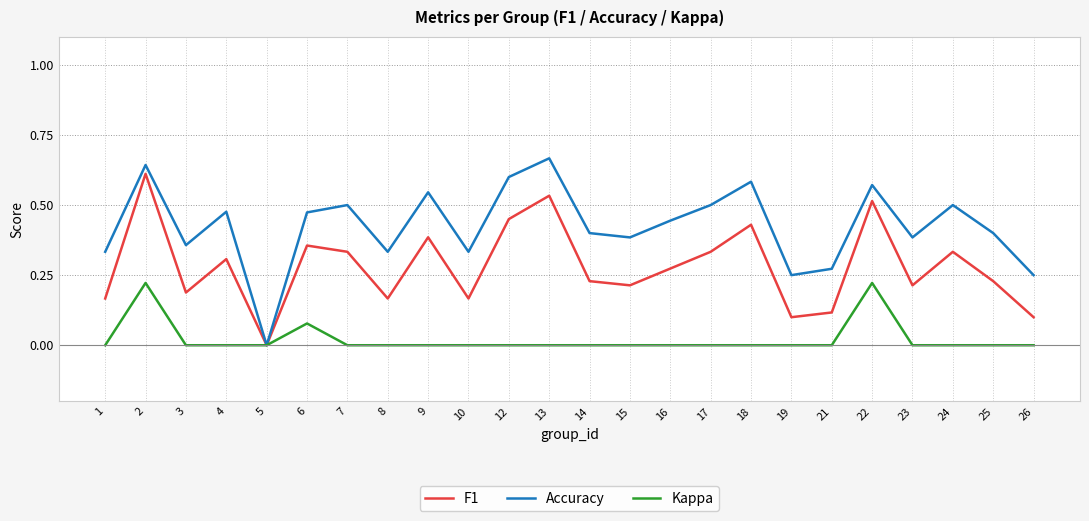

At which label does Accuracy reach its minimum?

5